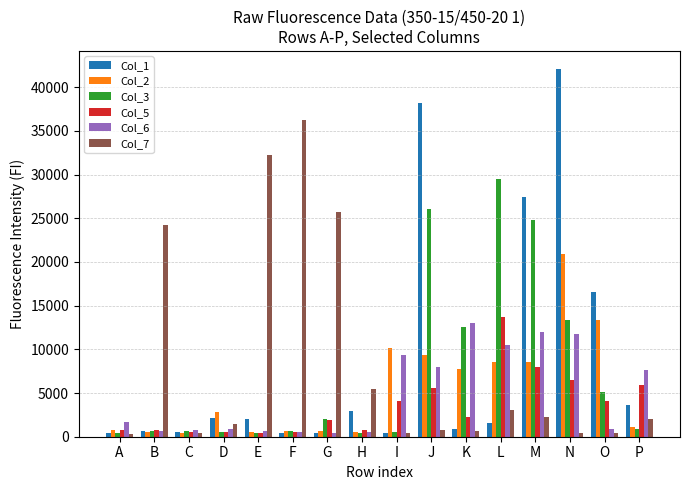

What is the difference between the highest and lowest values at E?

31777